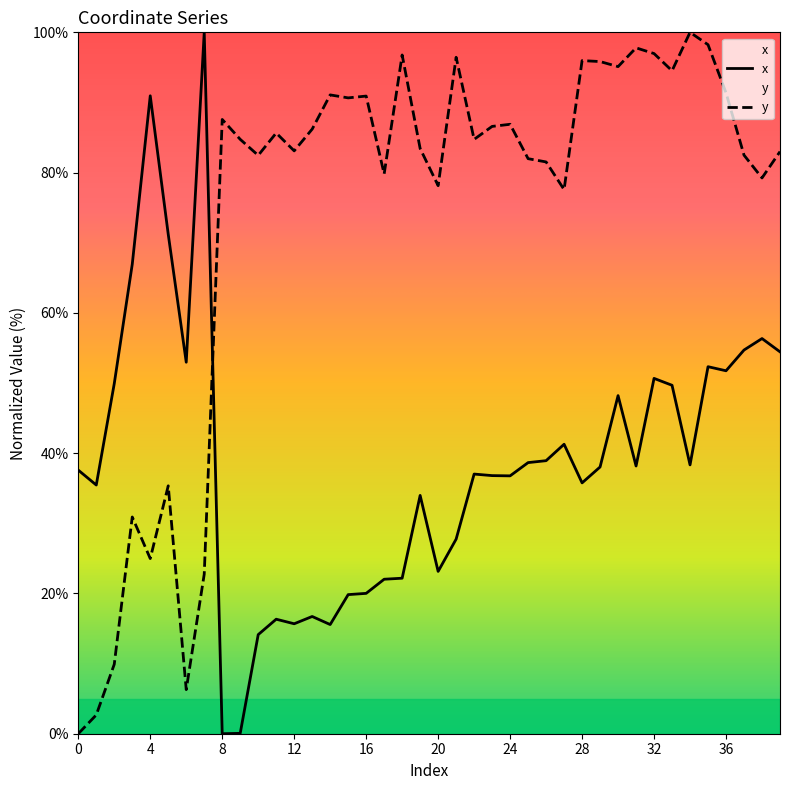

Is the value of y at 4 greater than the value of x at 3?

No